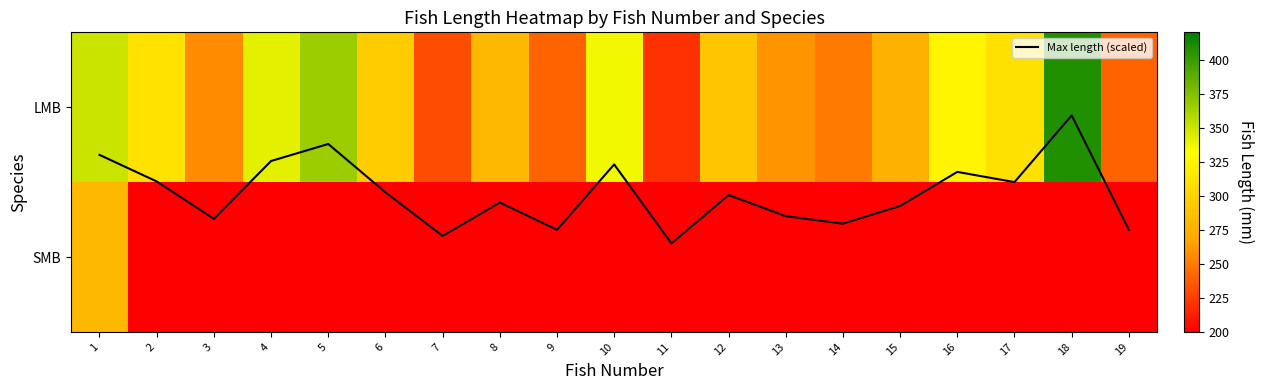

What is the difference between the maximum and minimum values in the LMB series?

188.0